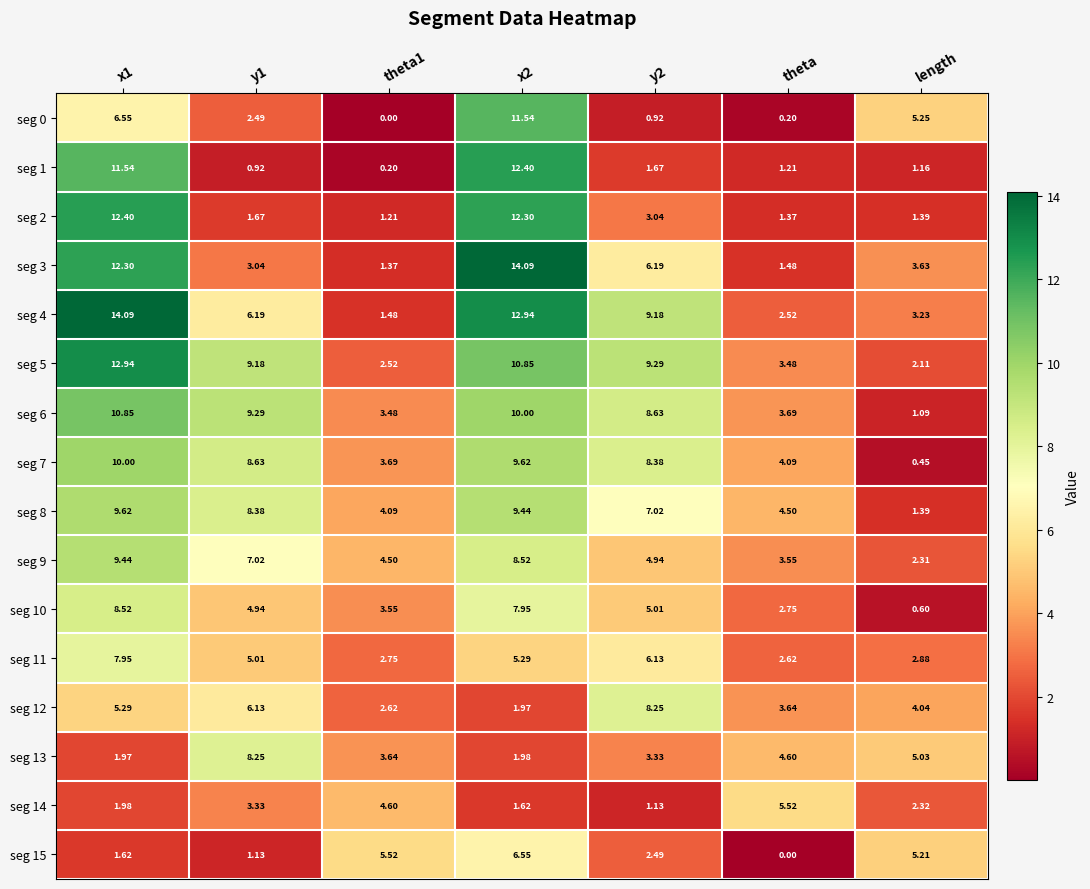

Where is seg 13 nearest to the value 5?

length